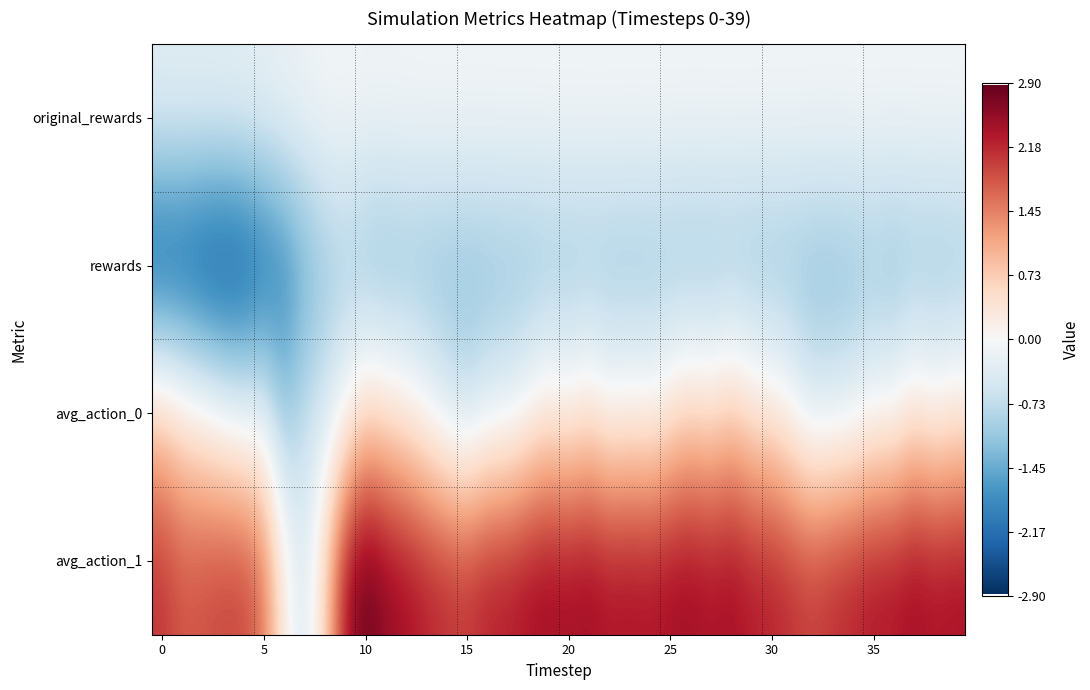

At which category is the sum across all series the highest?

10